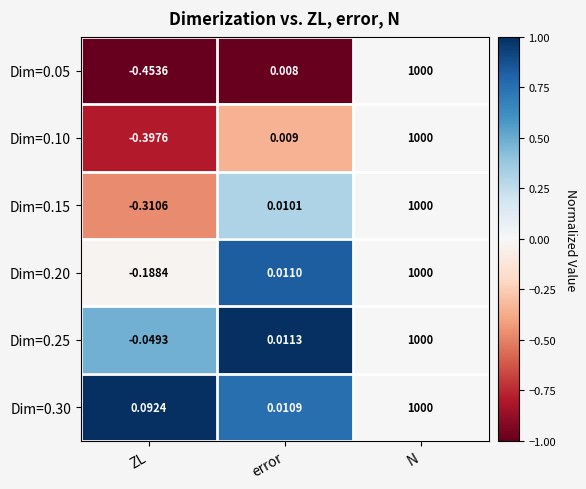

Which series has the largest total across all categories?

Dim=0.30